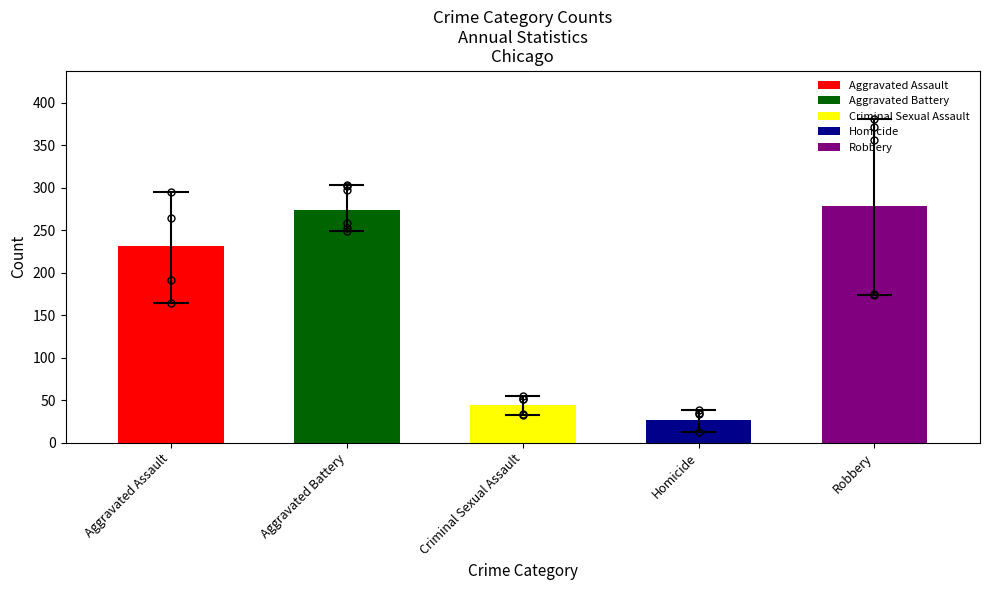

The value of Homicide at 2019 is 21. True or false?

True